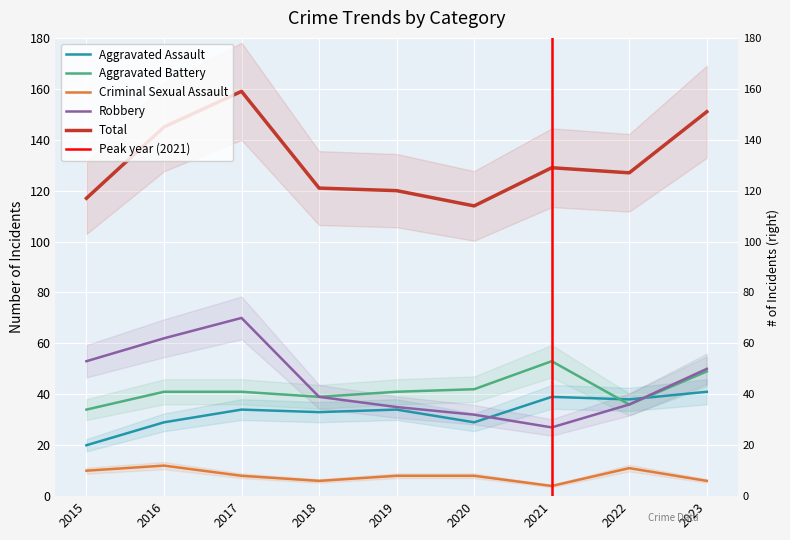

True or false: Robbery and Criminal Sexual Assault intersect in this chart.

False